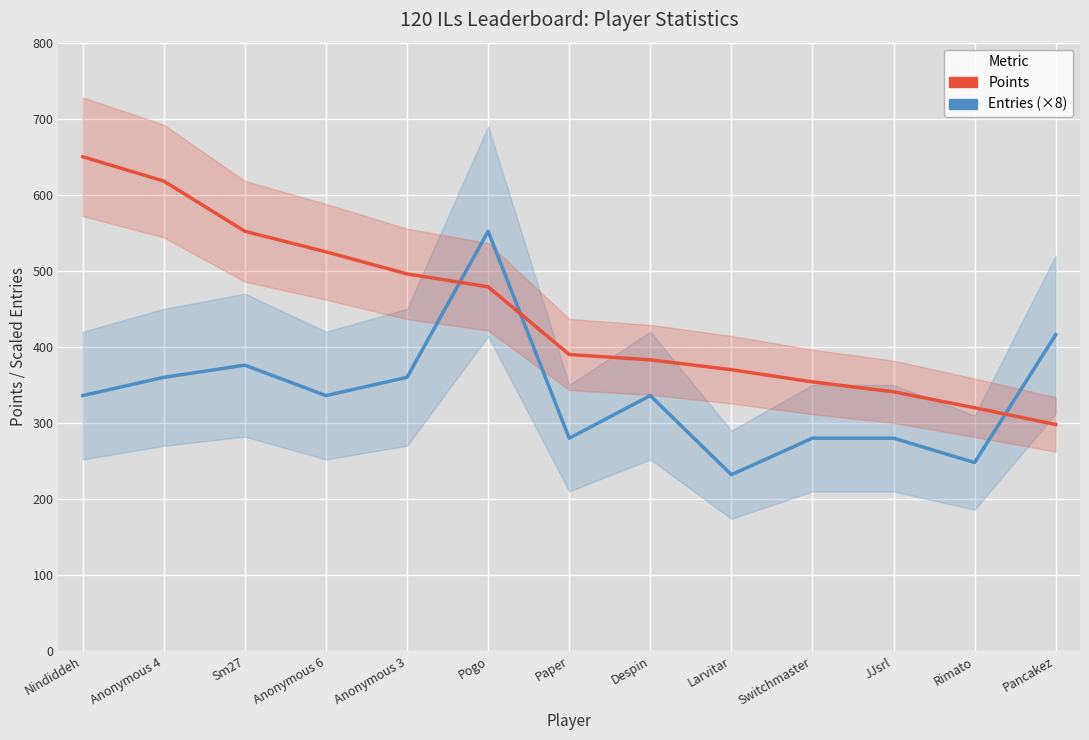

At how many categories does at least one series exceed 234?

13